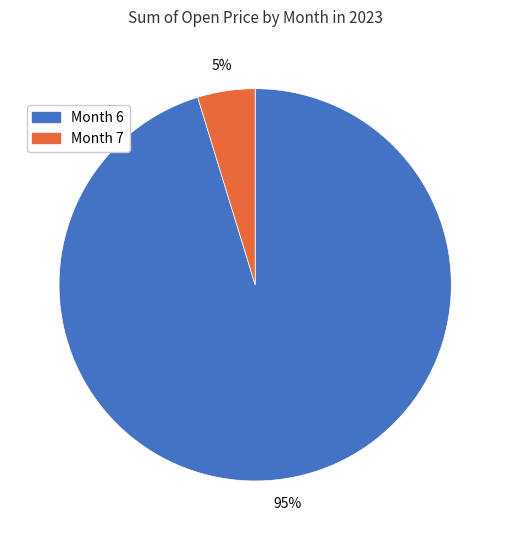

Count the number of slices in the pie.

2